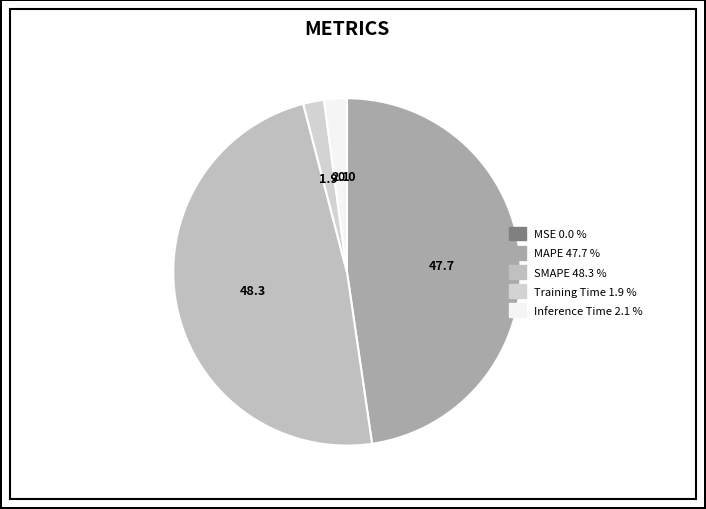

What percentage is NOT represented by MSE?

100.0%